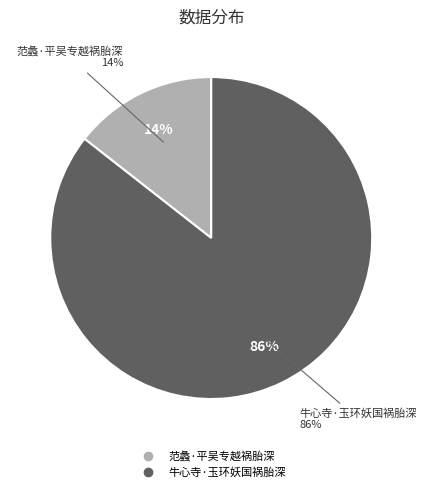

Combined, what portion of the pie is 范蠡·平吴专越祸胎深 and 牛心寺·玉环妖国祸胎深?

100.0%